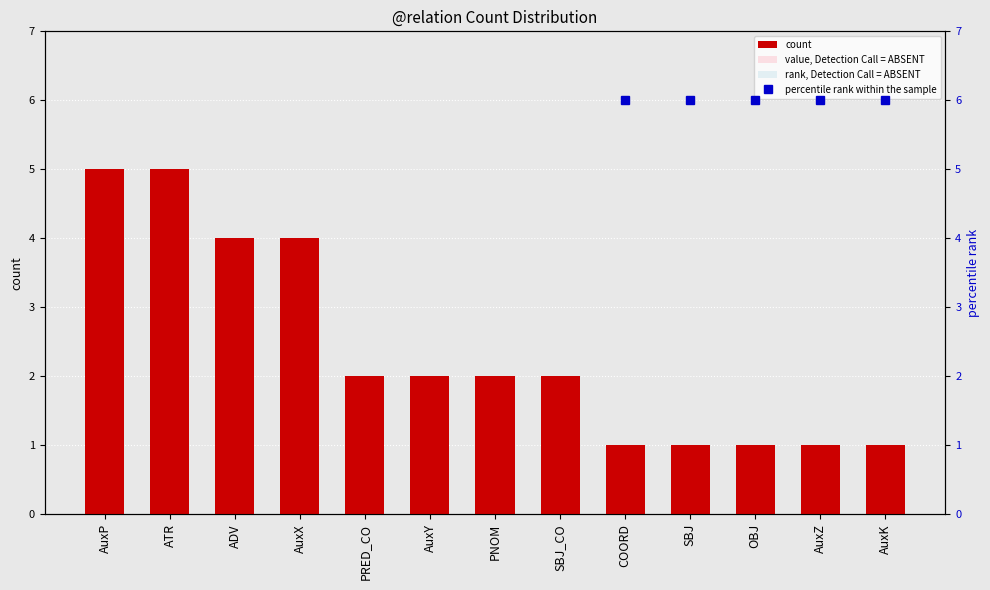

What is the lowest value of the count series?

1.0